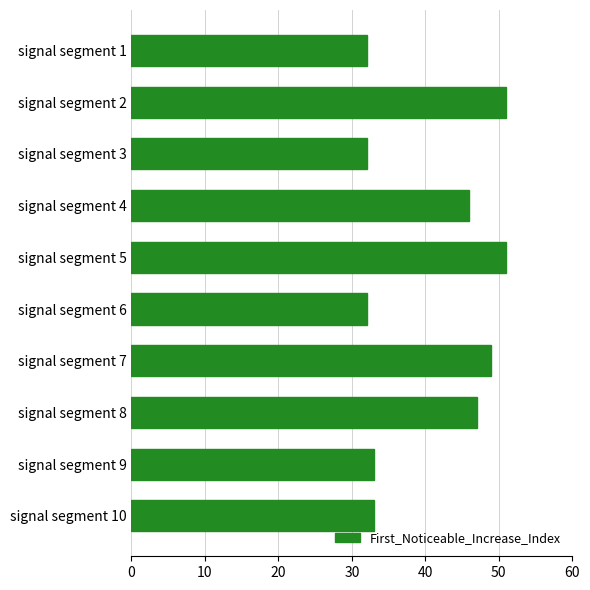

What is the minimum value shown in the chart?

32